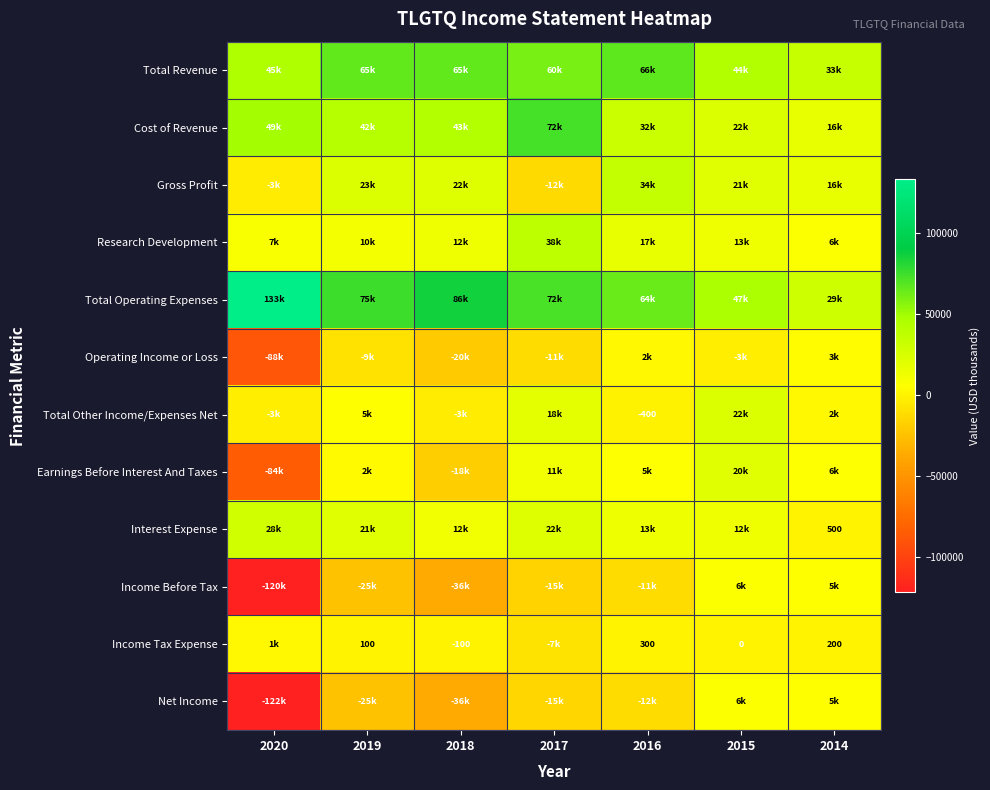

The Interest Expense series shows 760 at 2014. True or false?

False